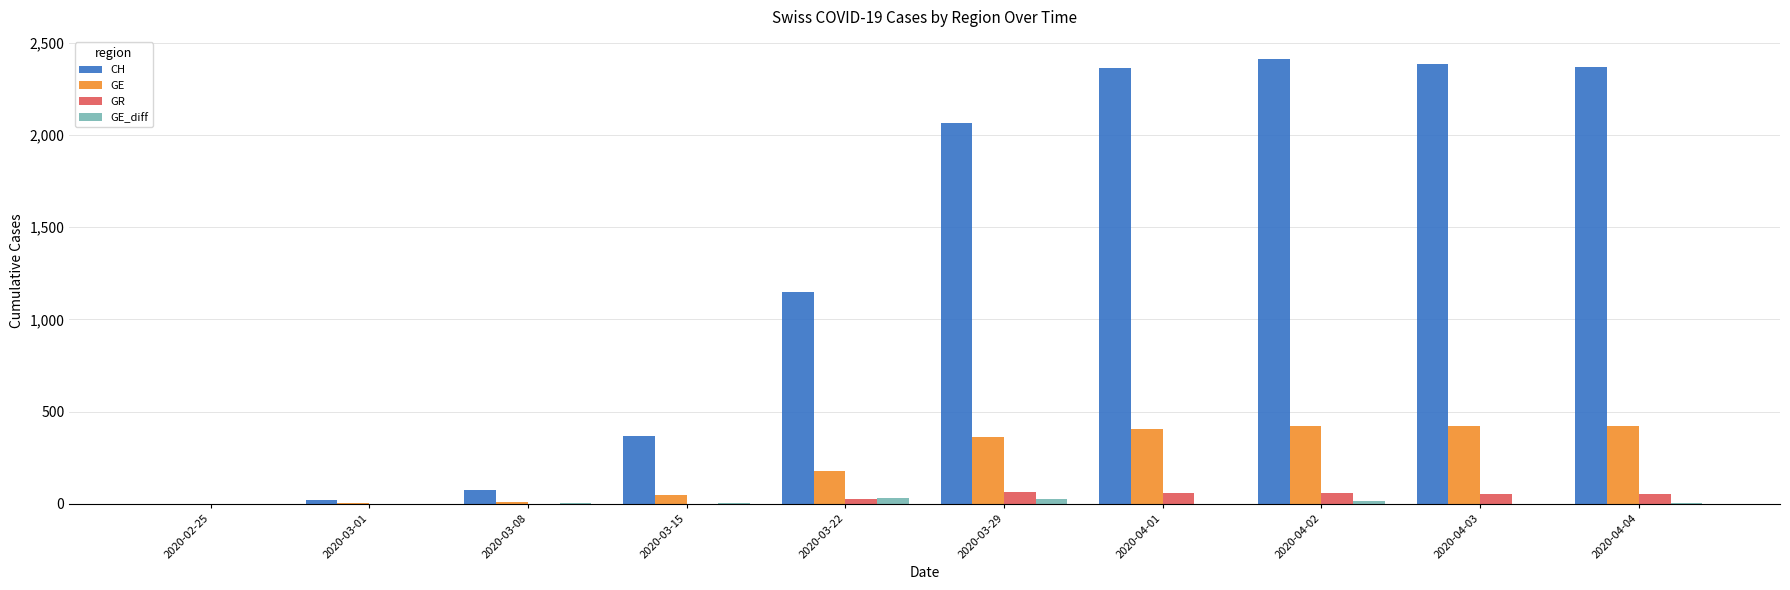

Where does the GR series first go above 51?

2020-03-29